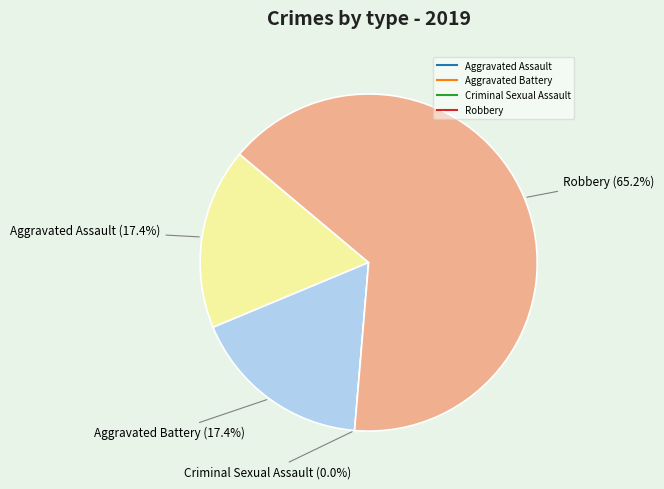

To the nearest percent, what is the combined percentage of Aggravated Assault and Robbery?

83%